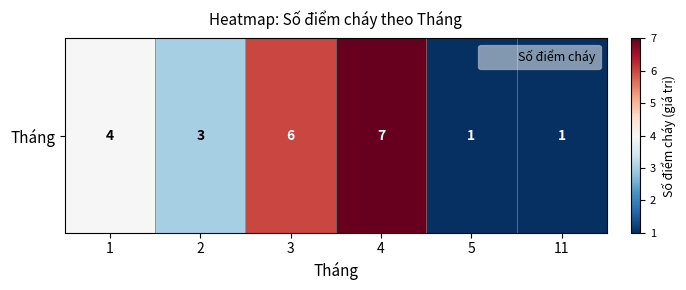

Approximately how many times larger is the value at 2 compared to 4?

0.4